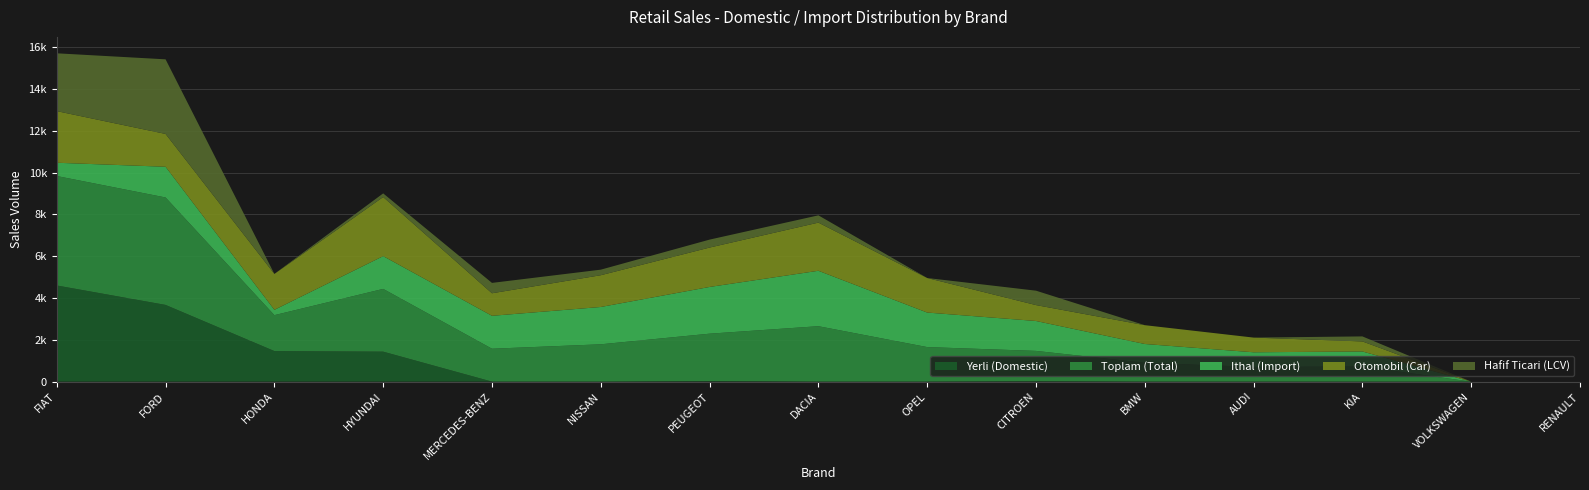

Reading left to right, what are all the values shown in this chart?

Yerli (Domestic): 4599	3669	1462	1434	0	0	29	0	0	20	0	0	0	0	0
Toplam (Total): 5234	5138	1717	3001	1574	1785	2264	2651	1652	1450	900	702	721	0	0
Ithal (Import): 635	1469	255	1567	1574	1785	2235	2651	1652	1430	900	702	721	0	0
Otomobil (Car): 2469	1570	1717	2827	1078	1519	1884	2303	1652	761	900	702	481	0	0
Hafif Ticari (LCV): 2765	3568	0	174	496	266	380	348	0	689	0	0	240	0	0